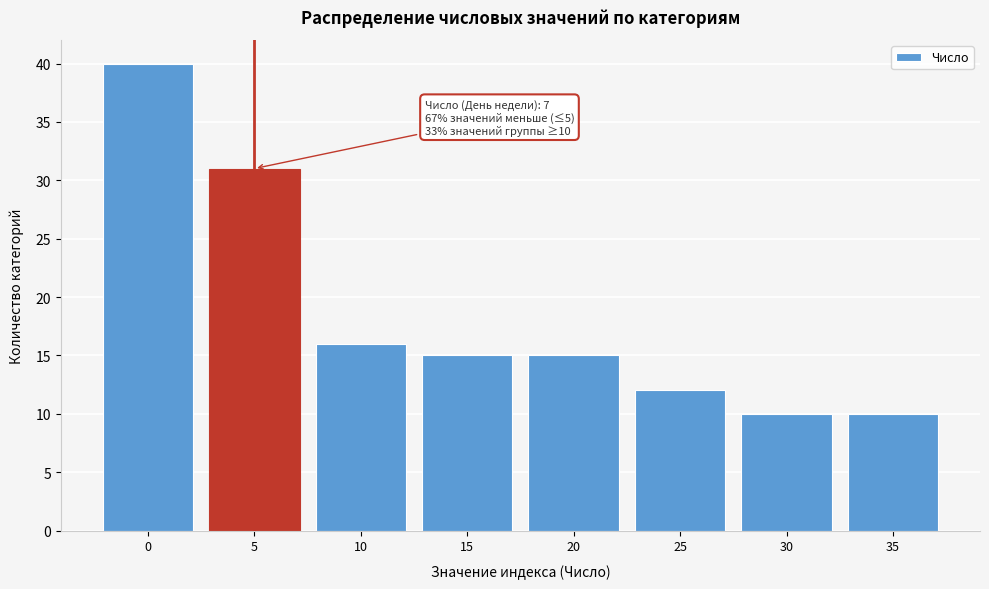

Reading left to right, list all the values displayed in this chart.

40	31	16	15	15	12	10	10